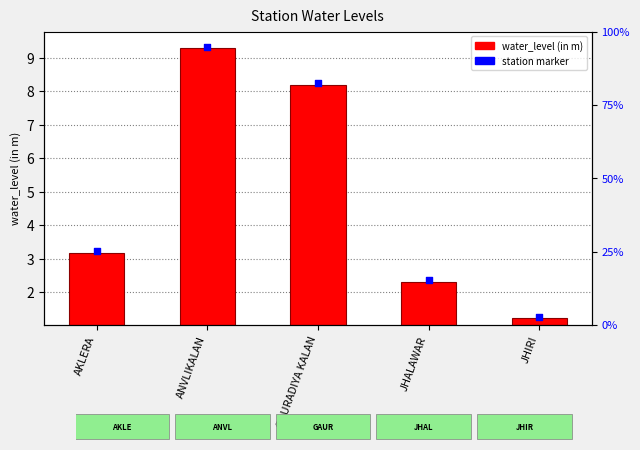

What is the change in value from AKLERA to JHIRI?

-1.9